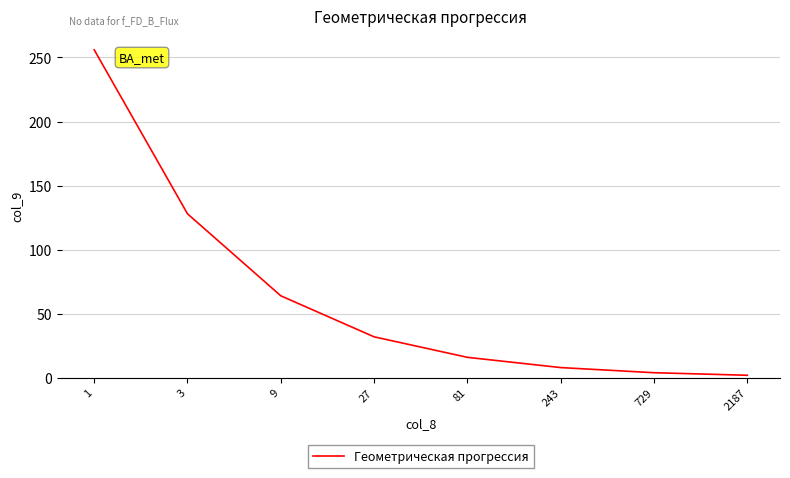

The value at 1 is 256. True or false?

True